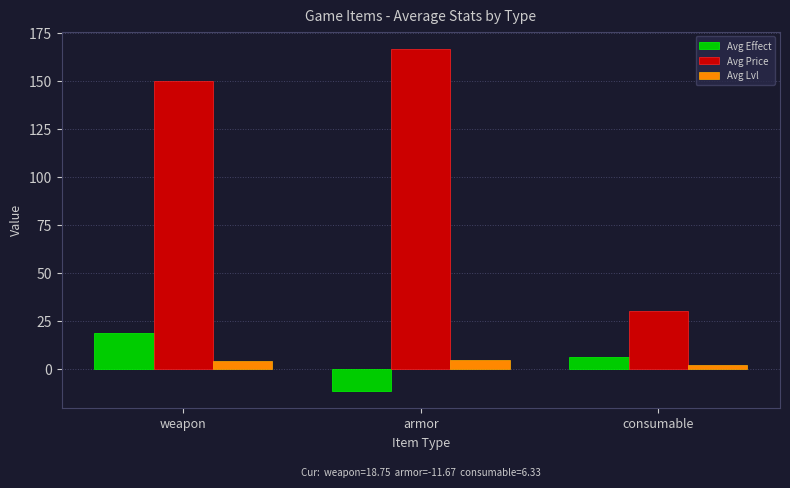

What is the difference between the Avg Price values at weapon and armor?

16.7